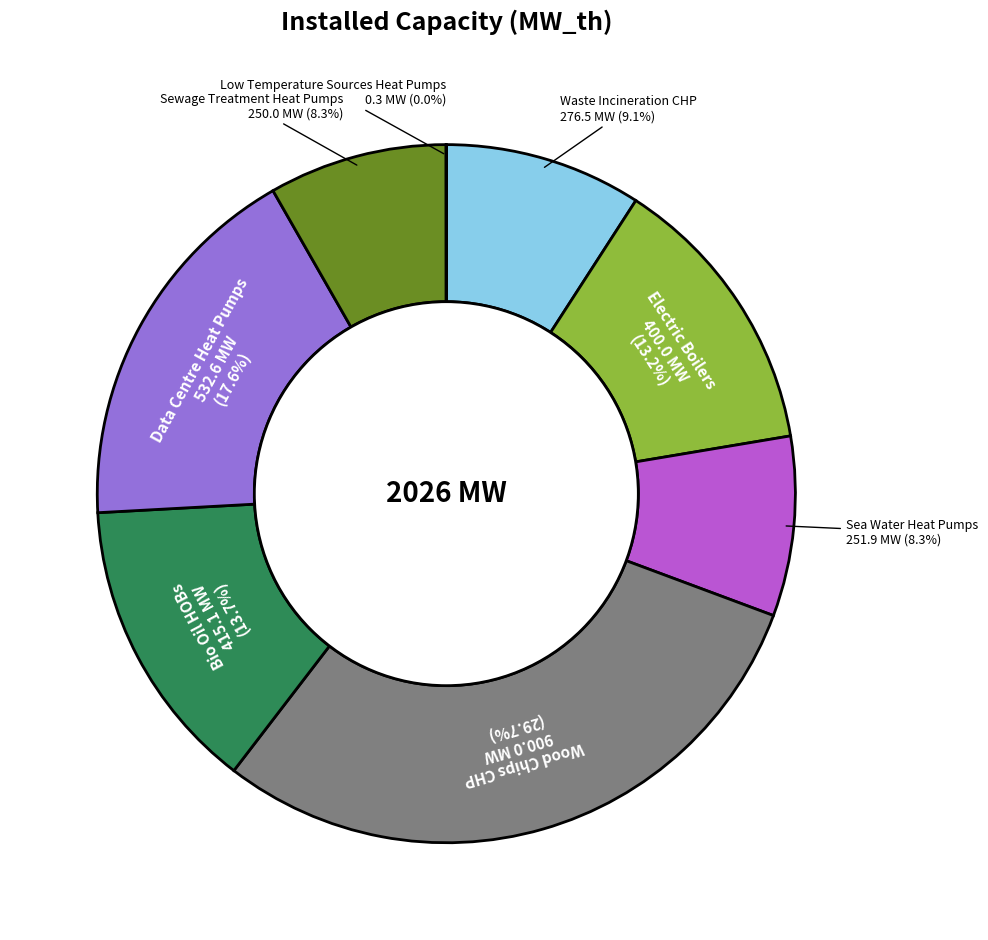

Which slice is the largest?

Wood Chips CHP